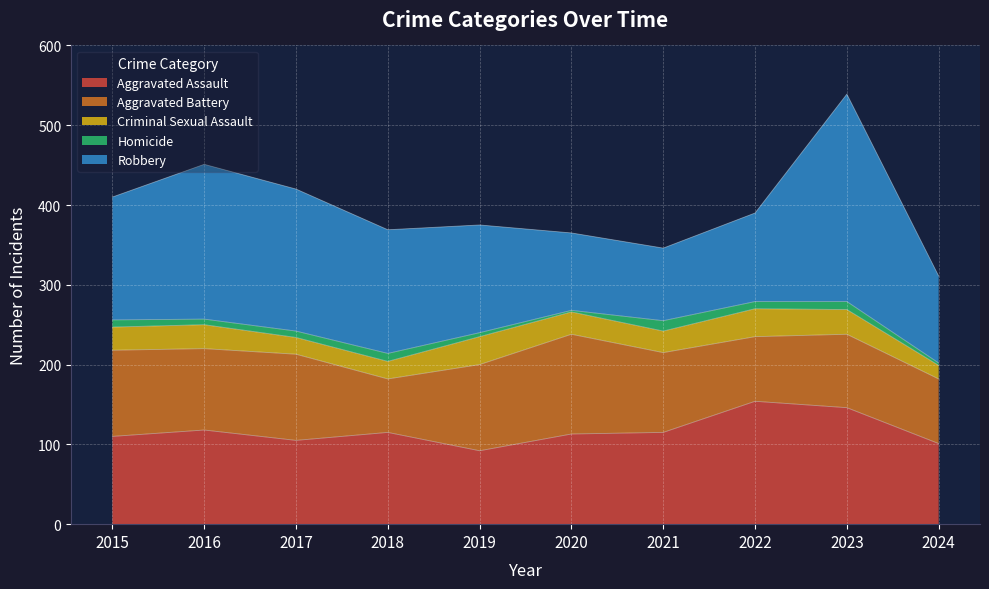

What is the spread (max minus min) of values at 2024?

106